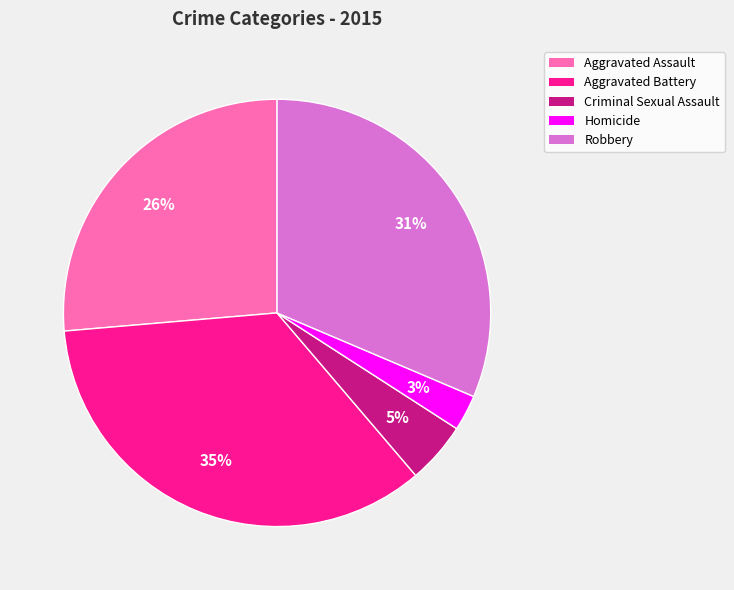

Is it true that Robbery is 31% of the pie?

True